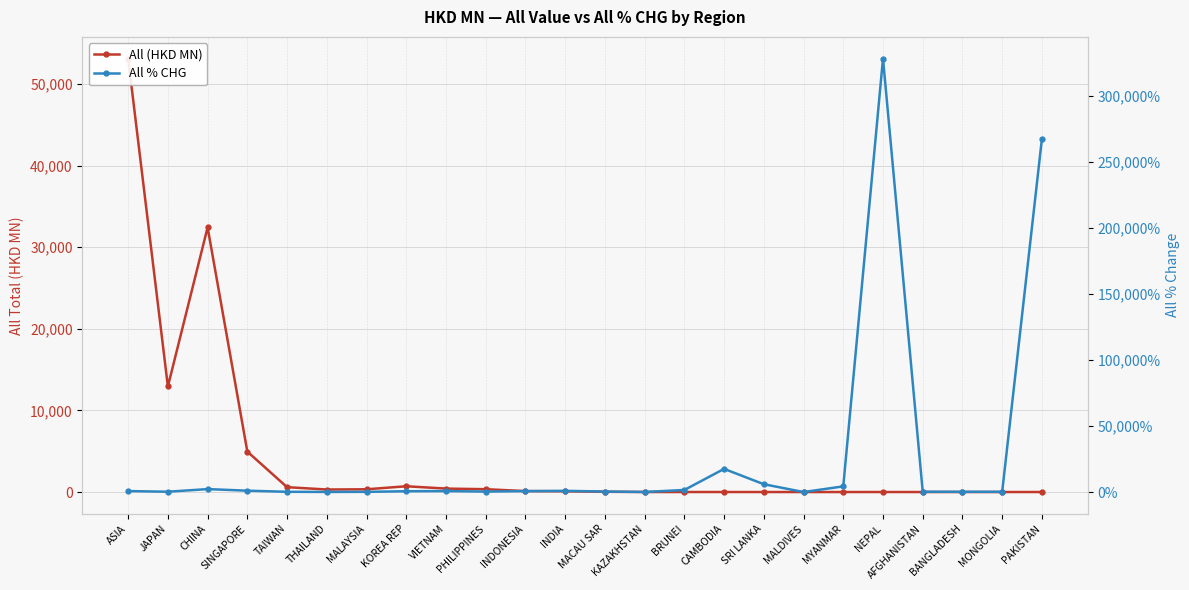

Is this an area chart (filled region under the line)?

No